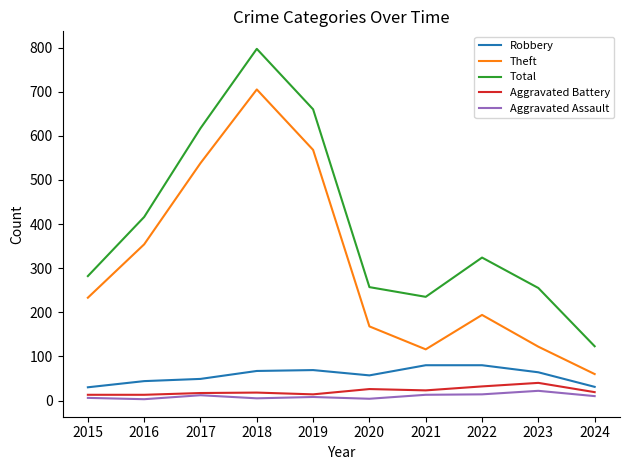

What is the average value of the Total series?

397